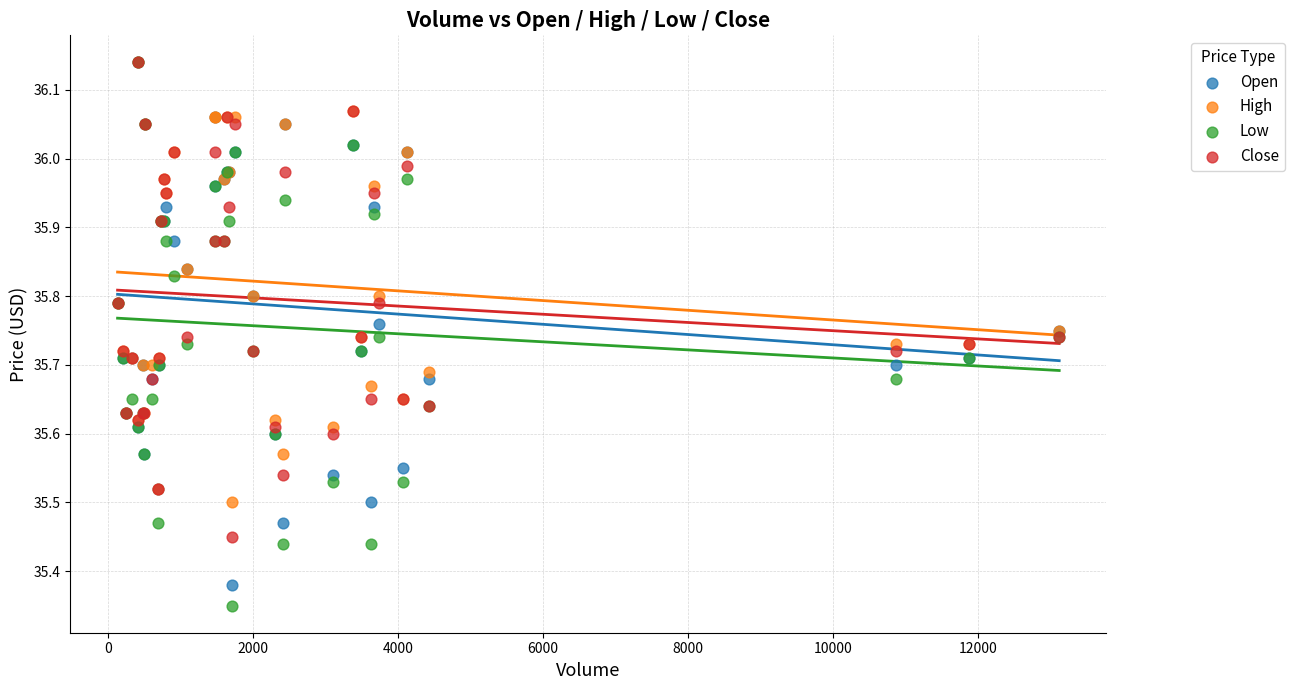

What are all the series names shown in the legend?

Open, High, Low, Close